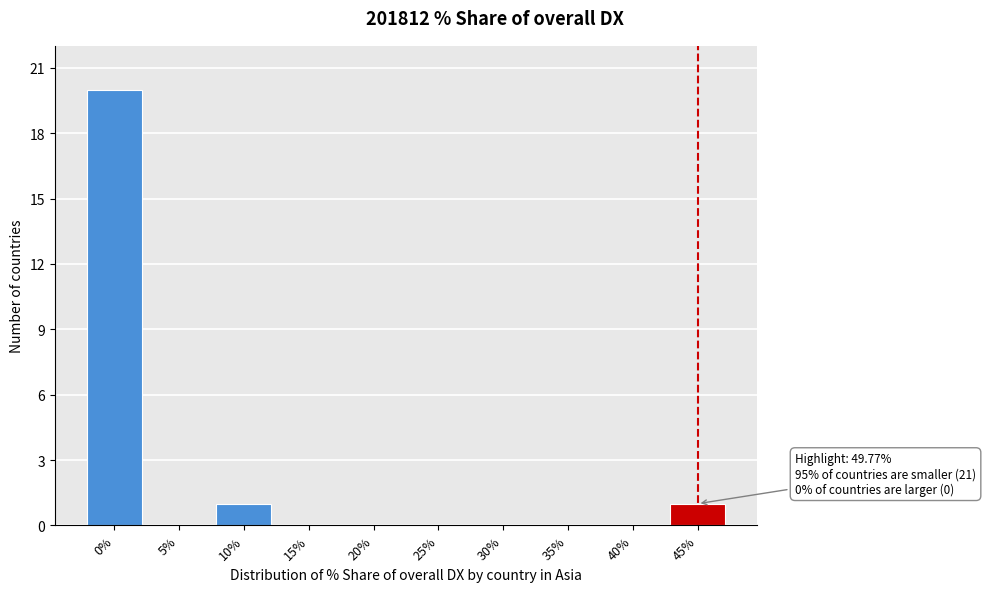

Reading left to right, list all the values displayed in this chart.

0%=20	5%=0	10%=1	15%=0	20%=0	25%=0	30%=0	35%=0	40%=0	45%=1